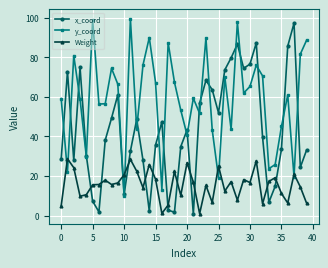

What is the lowest value of the Weight series?

1.0